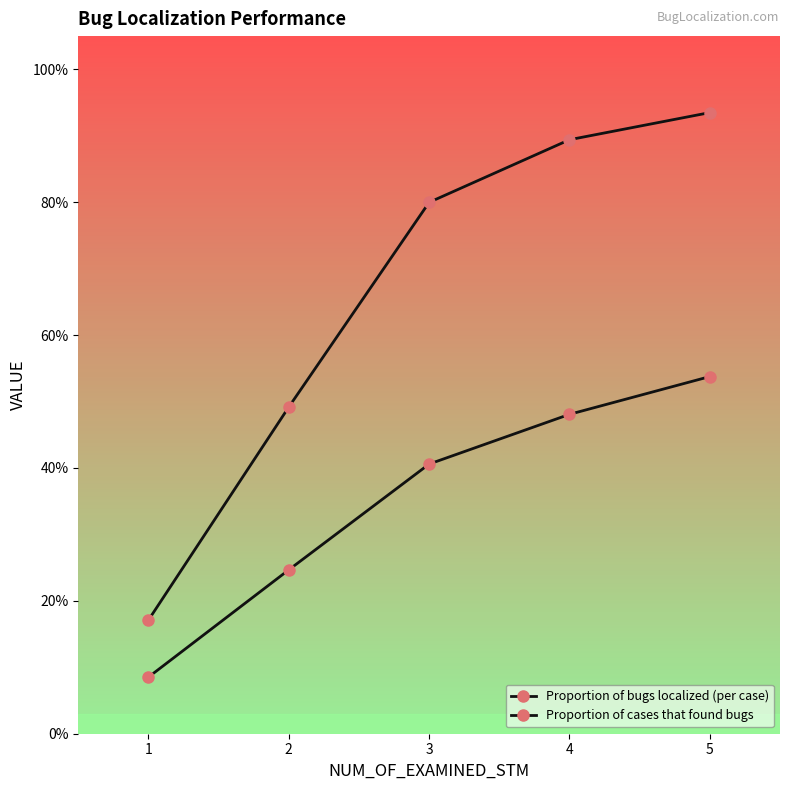

Reading right to left, extract all data points from this chart.

Proportion of bugs localized (per case): 0.5	0.5	0.4	0.2	0.1
Proportion of cases that found bugs: 0.9	0.9	0.8	0.5	0.2